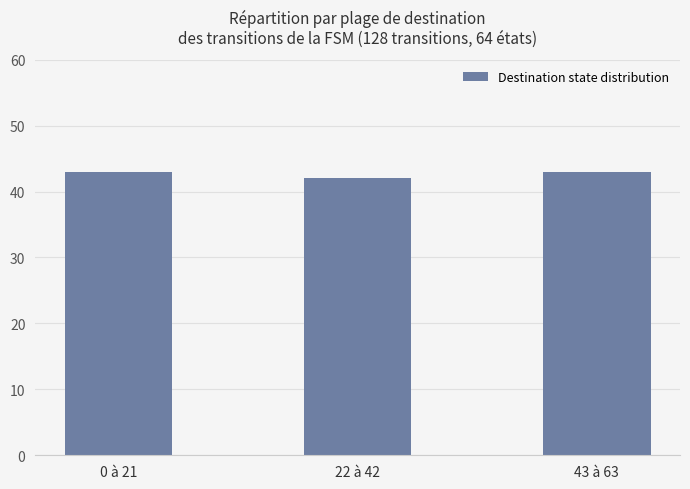

What is the minimum value shown in the chart?

42